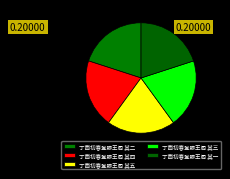

Rank the categories by value from highest to lowest.

丁酉初春登滕王阁 其五, 丁酉初春登滕王阁 其四, 丁酉初春登滕王阁 其三, 丁酉初春登滕王阁 其二, 丁酉初春登滕王阁 其一